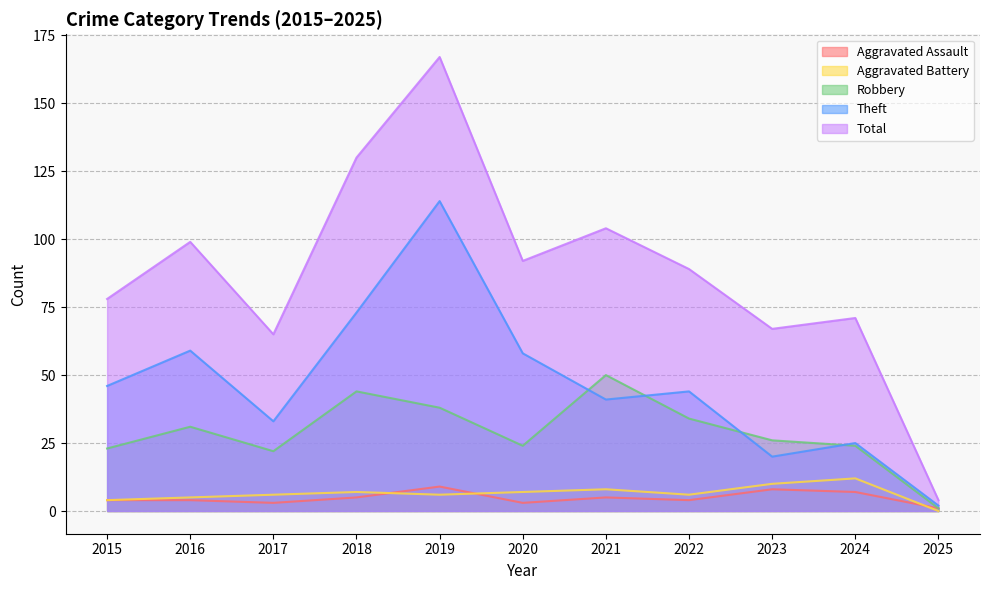

What is the difference between the maximum and minimum values in the Aggravated Battery series?

12